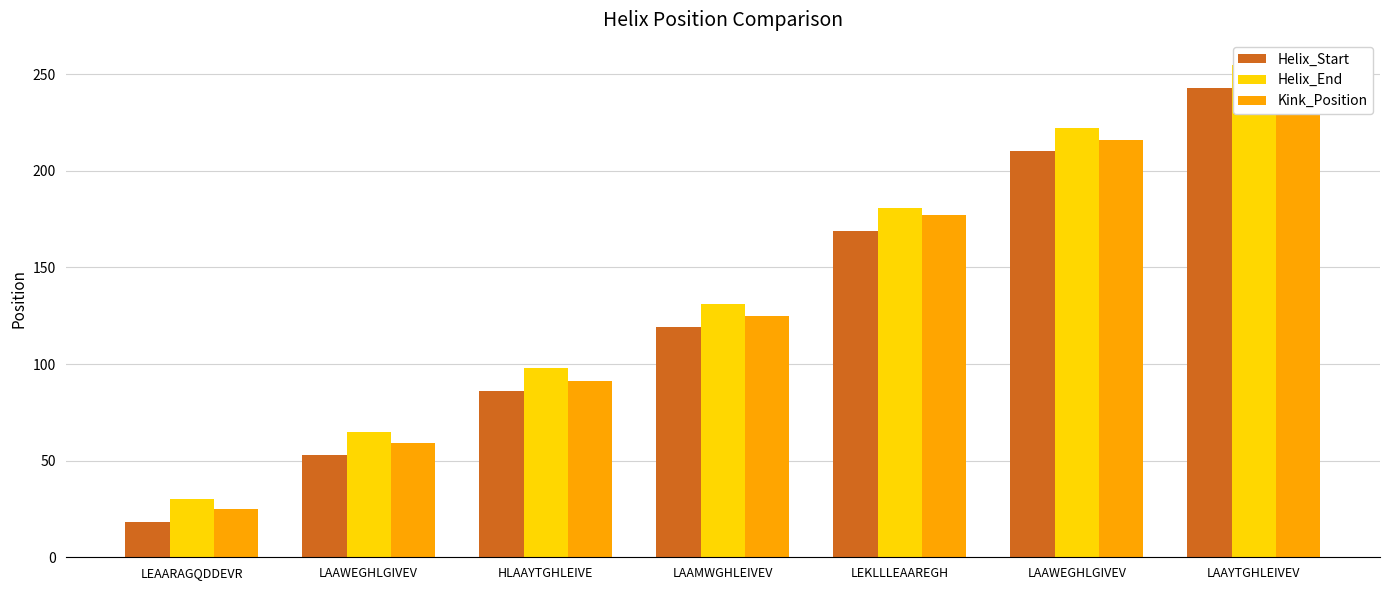

Is it true that Helix_Start equals 119 at LAAMWGHLEIVEV?

True